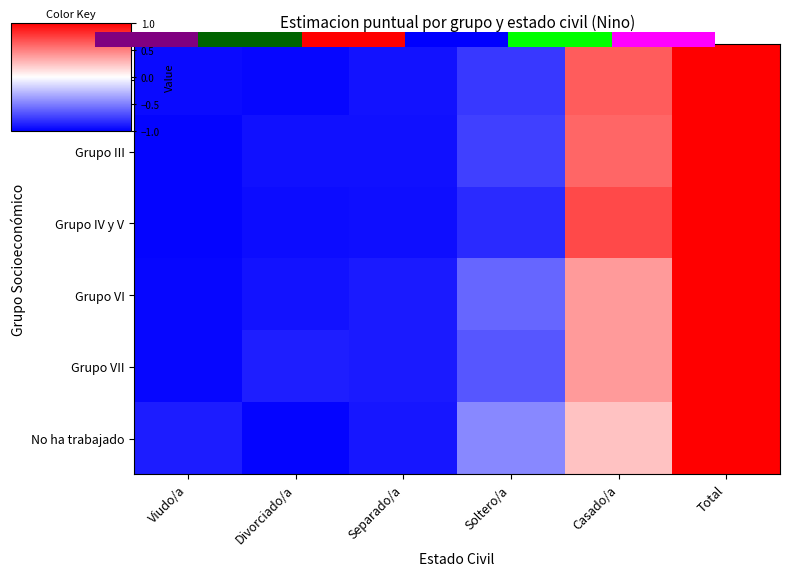

Which has a higher value, Soltero/a or Divorciado/a?

Soltero/a